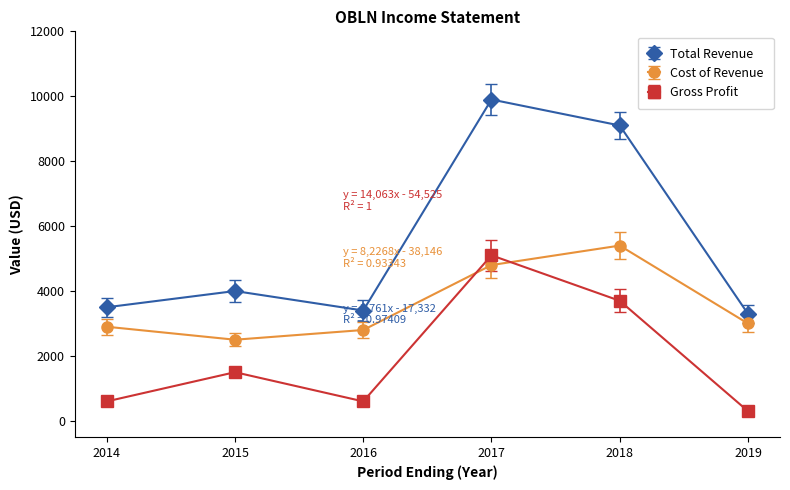

Rank the series by their average value, from lowest to highest.

Gross Profit, Cost of Revenue, Total Revenue